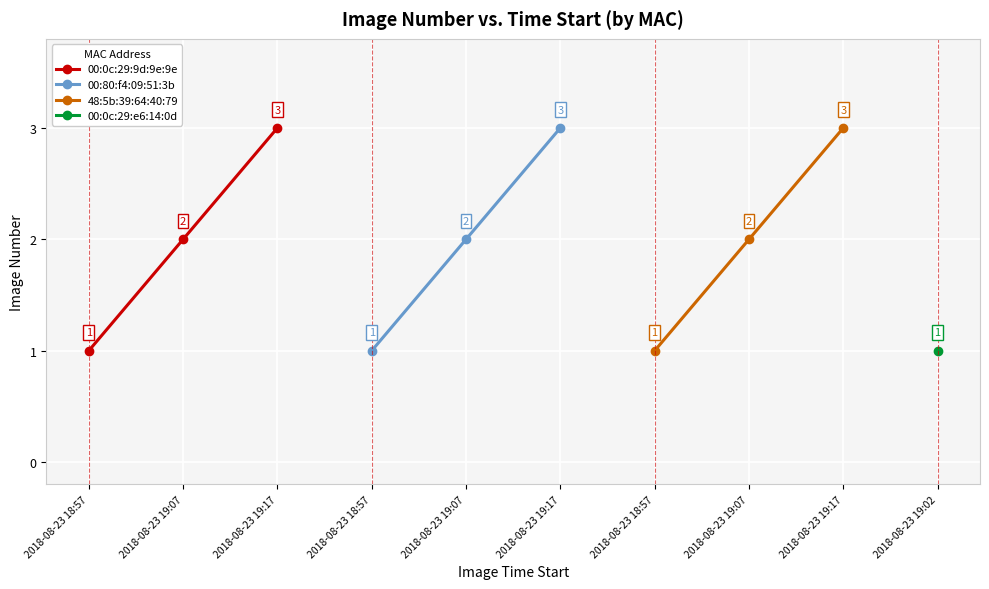

Reading left to right, transcribe all the data shown in this chart.

00:0c:29:9d:9e:9e: 2018-08-23 18:57=1	2018-08-23 19:07=2	2018-08-23 19:17=3
00:80:f4:09:51:3b: 2018-08-23 18:57=1	2018-08-23 19:07=2	2018-08-23 19:17=3
48:5b:39:64:40:79: 2018-08-23 18:57=1	2018-08-23 19:07=2	2018-08-23 19:17=3